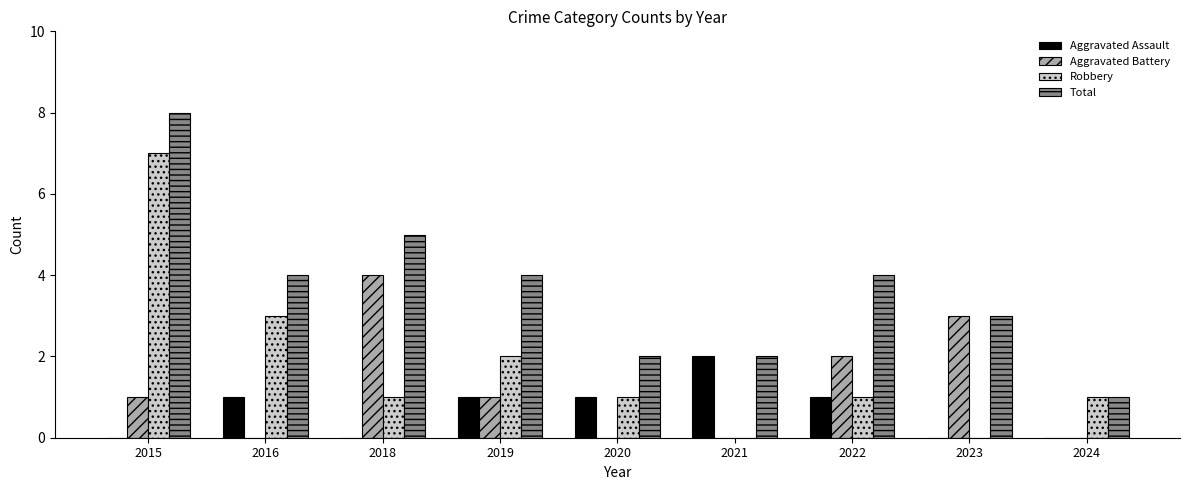

Where does the Robbery series first go above 1?

2015